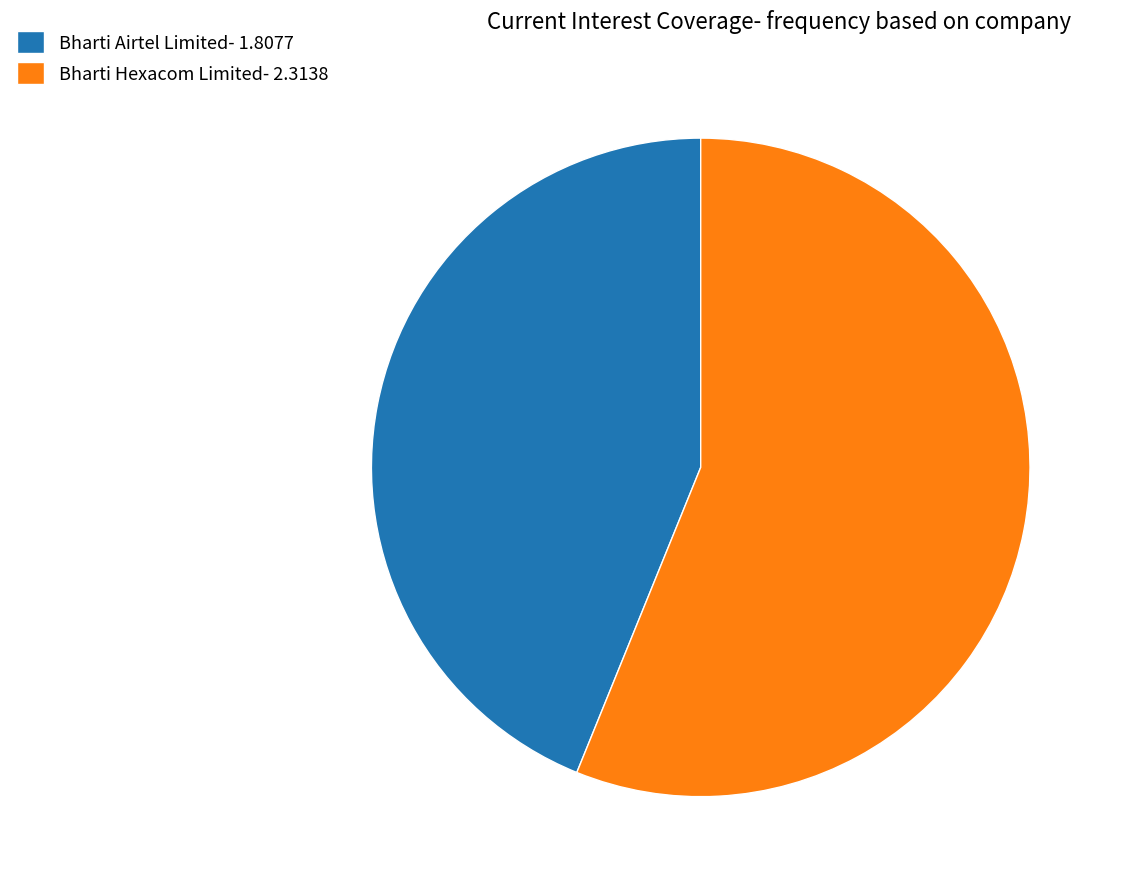

How many segments does this pie chart have?

2